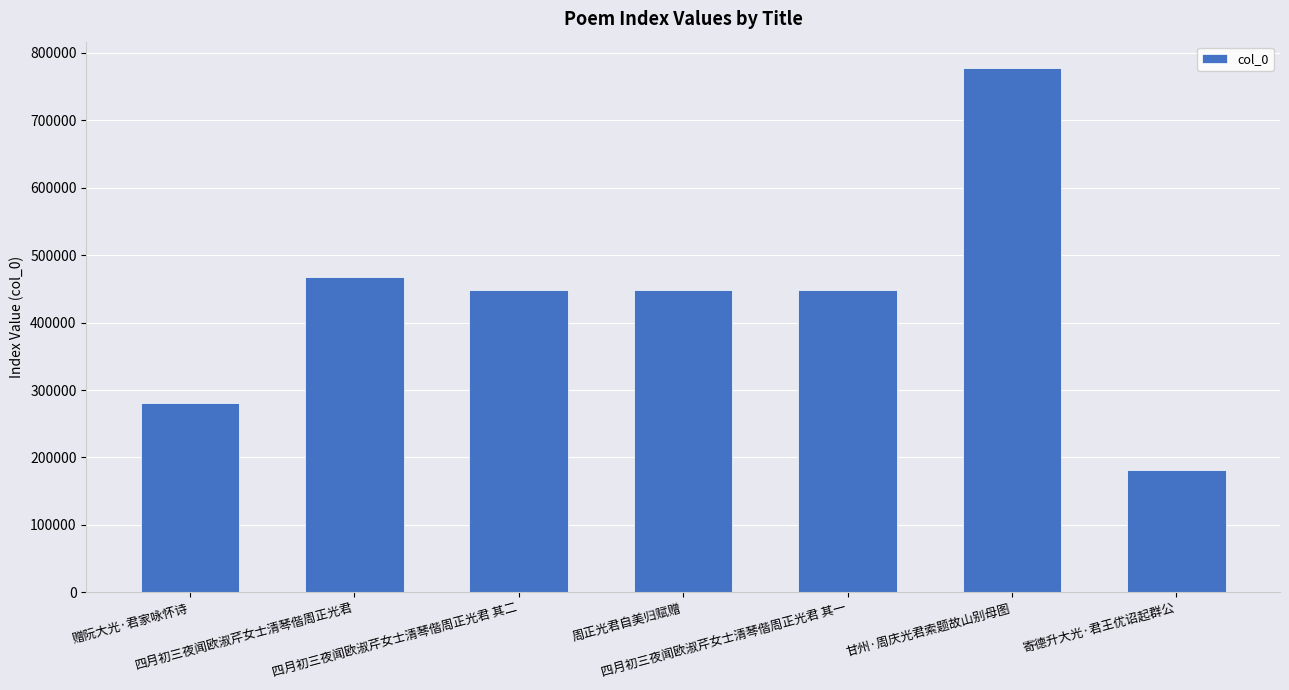

What is the sum of the values at 四月初三夜闻欧淑芹女士清琴偕周正光君 其二 and 四月初三夜闻欧淑芹女士清琴偕周正光君 其一?

896037